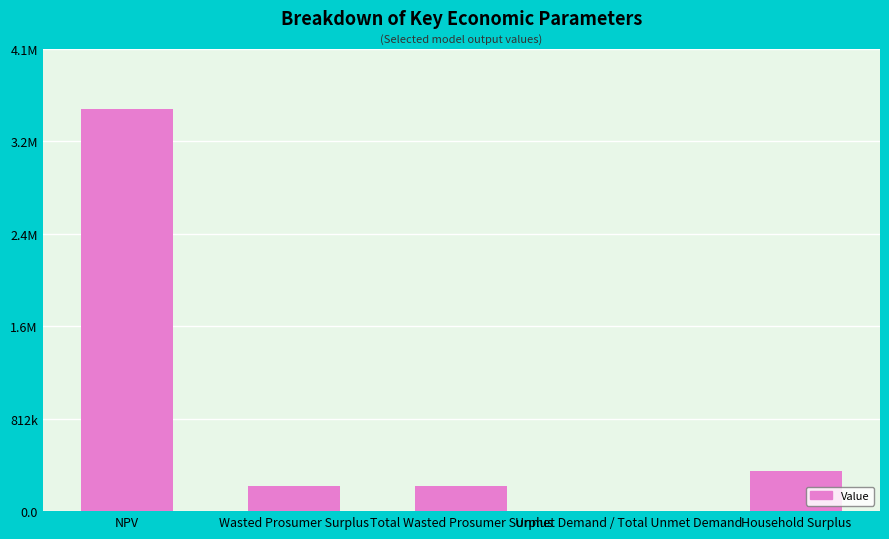

What is the sum of the values at Wasted Prosumer Surplus and Unmet Demand / Total Unmet Demand?

222041.5